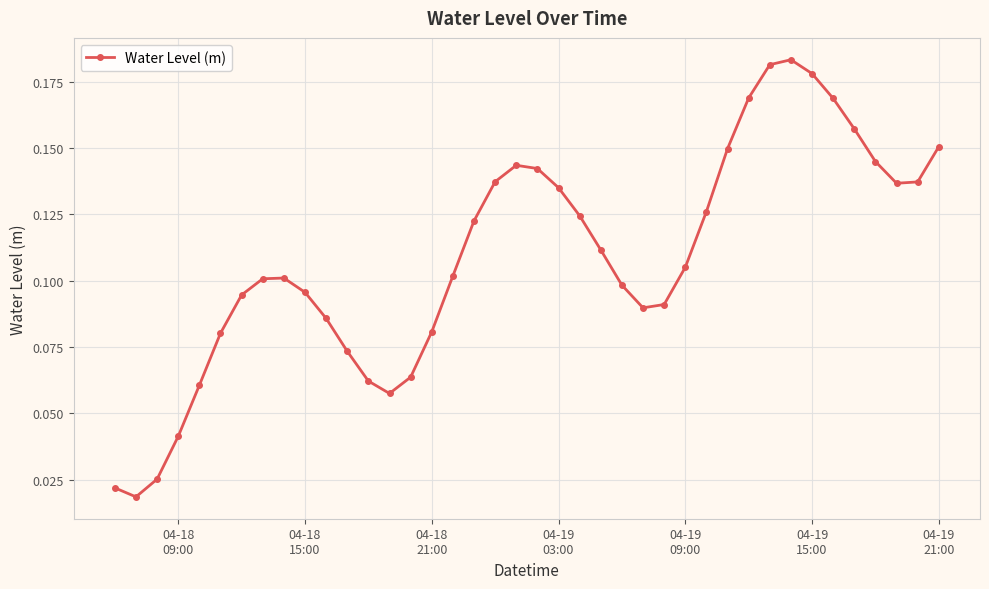

How many lines are shown in the chart?

1